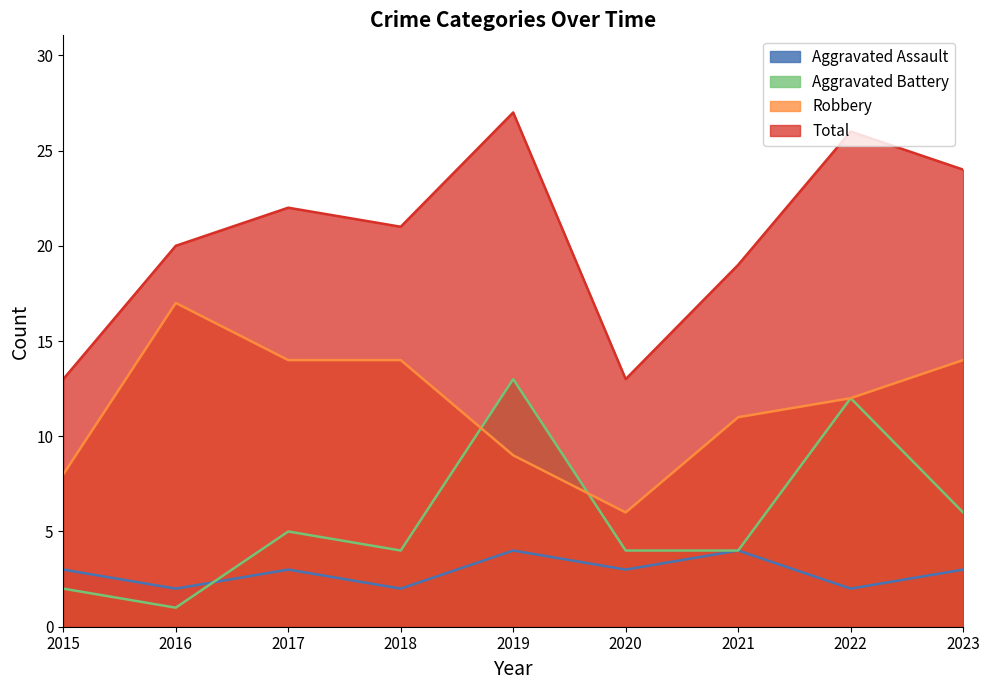

Is it true that Robbery equals 14 at 2017?

True